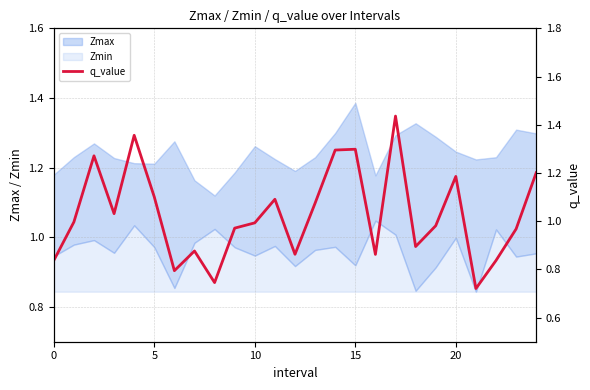

How many categories are shown in the chart?

25